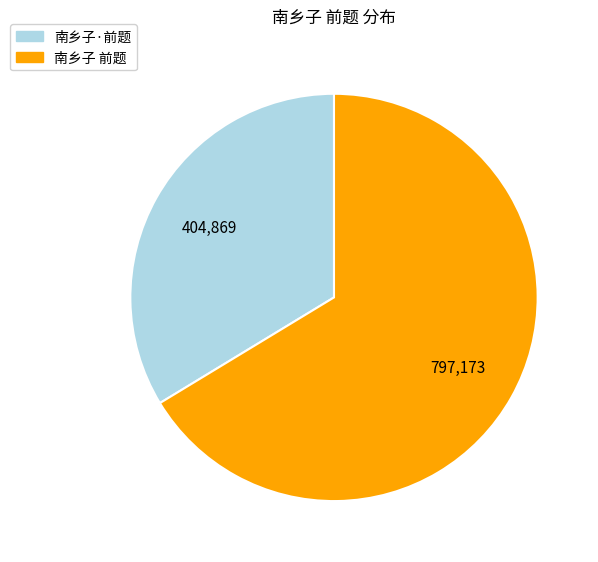

The 南乡子·前题 slice represents 28% of the pie. True or false?

False